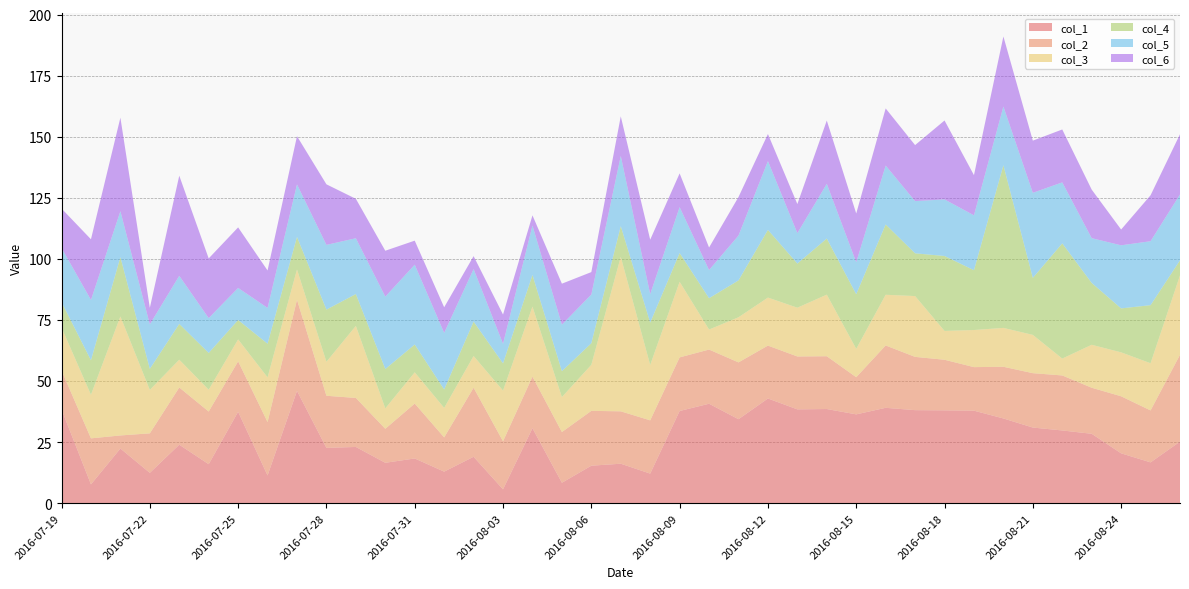

Reading right to left, transcribe all the data shown in this chart.

col_1: 2016-08-26=25.2	2016-08-25=16.7	2016-08-24=20.4	2016-08-23=28.4	2016-08-22=29.8	2016-08-21=31.0	2016-08-20=34.7	2016-08-19=37.9	2016-08-18=38.0	2016-08-17=38.1	2016-08-16=39.0	2016-08-15=36.4	2016-08-14=38.5	2016-08-13=38.4	2016-08-12=42.9	2016-08-11=34.4	2016-08-10=40.7	2016-08-09=37.7	2016-08-08=12.1	2016-08-07=16.1	2016-08-06=15.3	2016-08-05=8.4	2016-08-04=30.7	2016-08-03=5.7	2016-08-02=19.0	2016-08-01=12.9	2016-07-31=18.3	2016-07-30=16.5	2016-07-29=23.0	2016-07-28=22.6	2016-07-27=46.0	2016-07-26=11.3	2016-07-25=37.4	2016-07-24=15.9	2016-07-23=23.9	2016-07-22=12.4	2016-07-21=22.4	2016-07-20=7.7	2016-07-19=38.4
col_2: 2016-08-26=35.5	2016-08-25=21.3	2016-08-24=23.4	2016-08-23=18.9	2016-08-22=22.5	2016-08-21=22.3	2016-08-20=21.2	2016-08-19=17.8	2016-08-18=20.7	2016-08-17=21.8	2016-08-16=25.5	2016-08-15=15.2	2016-08-14=21.6	2016-08-13=21.7	2016-08-12=21.7	2016-08-11=23.3	2016-08-10=22.2	2016-08-09=21.9	2016-08-08=21.8	2016-08-07=21.4	2016-08-06=22.4	2016-08-05=20.8	2016-08-04=21.1	2016-08-03=19.7	2016-08-02=28.3	2016-08-01=14.0	2016-07-31=22.5	2016-07-30=13.9	2016-07-29=20.1	2016-07-28=21.3	2016-07-27=37.3	2016-07-26=21.9	2016-07-25=20.6	2016-07-24=21.6	2016-07-23=23.4	2016-07-22=16.2	2016-07-21=5.3	2016-07-20=18.9	2016-07-19=15.9
col_3: 2016-08-26=32.5	2016-08-25=19.3	2016-08-24=18.0	2016-08-23=17.6	2016-08-22=6.9	2016-08-21=15.7	2016-08-20=15.9	2016-08-19=15.2	2016-08-18=11.8	2016-08-17=24.9	2016-08-16=20.8	2016-08-15=11.6	2016-08-14=25.2	2016-08-13=20.0	2016-08-12=19.7	2016-08-11=18.5	2016-08-10=8.2	2016-08-09=30.9	2016-08-08=22.7	2016-08-07=63.2	2016-08-06=18.9	2016-08-05=14.3	2016-08-04=28.7	2016-08-03=20.8	2016-08-02=13.0	2016-08-01=12.1	2016-07-31=12.8	2016-07-30=8.4	2016-07-29=29.5	2016-07-28=13.9	2016-07-27=12.4	2016-07-26=18.3	2016-07-25=9.0	2016-07-24=8.9	2016-07-23=11.4	2016-07-22=17.8	2016-07-21=48.7	2016-07-20=17.8	2016-07-19=17.6
col_4: 2016-08-26=6.2	2016-08-25=23.8	2016-08-24=18.0	2016-08-23=25.3	2016-08-22=47.2	2016-08-21=23.3	2016-08-20=66.6	2016-08-19=24.5	2016-08-18=30.7	2016-08-17=17.5	2016-08-16=28.8	2016-08-15=22.4	2016-08-14=23.0	2016-08-13=18.1	2016-08-12=27.7	2016-08-11=15.1	2016-08-10=12.8	2016-08-09=11.8	2016-08-08=17.3	2016-08-07=12.6	2016-08-06=8.8	2016-08-05=10.6	2016-08-04=13.0	2016-08-03=11.1	2016-08-02=14.1	2016-08-01=7.5	2016-07-31=11.4	2016-07-30=16.1	2016-07-29=13.0	2016-07-28=21.4	2016-07-27=13.3	2016-07-26=13.8	2016-07-25=7.9	2016-07-24=15.1	2016-07-23=14.6	2016-07-22=8.6	2016-07-21=24.3	2016-07-20=14.1	2016-07-19=10.4
col_5: 2016-08-26=27.0	2016-08-25=26.2	2016-08-24=25.8	2016-08-23=18.3	2016-08-22=25.0	2016-08-21=34.8	2016-08-20=24.0	2016-08-19=22.5	2016-08-18=23.2	2016-08-17=21.4	2016-08-16=24.1	2016-08-15=13.1	2016-08-14=22.4	2016-08-13=12.5	2016-08-12=28.2	2016-08-11=18.4	2016-08-10=11.5	2016-08-09=18.8	2016-08-08=11.7	2016-08-07=28.7	2016-08-06=19.9	2016-08-05=19.0	2016-08-04=20.2	2016-08-03=8.0	2016-08-02=21.5	2016-08-01=23.1	2016-07-31=32.7	2016-07-30=29.6	2016-07-29=22.8	2016-07-28=26.5	2016-07-27=21.5	2016-07-26=14.7	2016-07-25=13.1	2016-07-24=14.3	2016-07-23=19.7	2016-07-22=18.2	2016-07-21=18.8	2016-07-20=24.7	2016-07-19=22.2
col_6: 2016-08-26=24.7	2016-08-25=18.8	2016-08-24=6.5	2016-08-23=19.9	2016-08-22=21.7	2016-08-21=21.4	2016-08-20=28.7	2016-08-19=16.4	2016-08-18=32.3	2016-08-17=22.9	2016-08-16=23.4	2016-08-15=20.0	2016-08-14=25.9	2016-08-13=11.9	2016-08-12=11.1	2016-08-11=15.8	2016-08-10=9.2	2016-08-09=13.8	2016-08-08=22.3	2016-08-07=16.2	2016-08-06=9.2	2016-08-05=16.8	2016-08-04=4.2	2016-08-03=12.0	2016-08-02=5.3	2016-08-01=10.5	2016-07-31=9.8	2016-07-30=18.8	2016-07-29=16.1	2016-07-28=24.8	2016-07-27=19.7	2016-07-26=15.3	2016-07-25=24.8	2016-07-24=24.4	2016-07-23=41.0	2016-07-22=6.8	2016-07-21=38.3	2016-07-20=24.8	2016-07-19=16.1